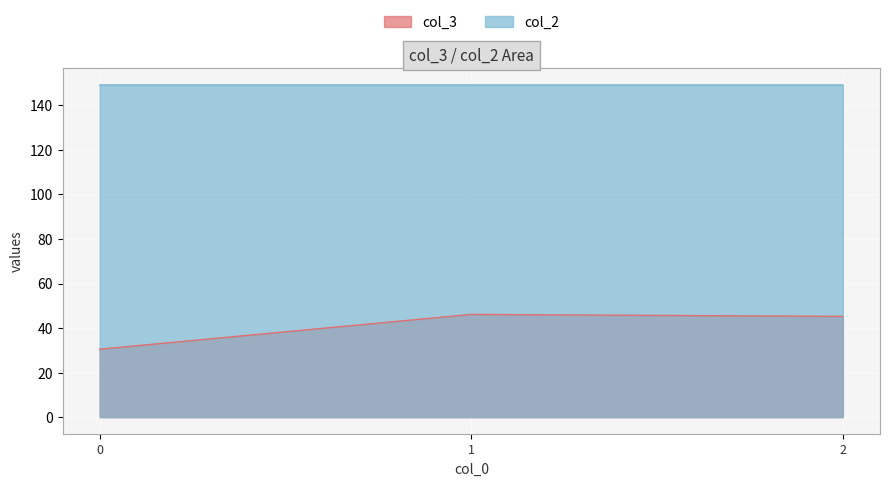

Between 2 and 0, which is larger?

2